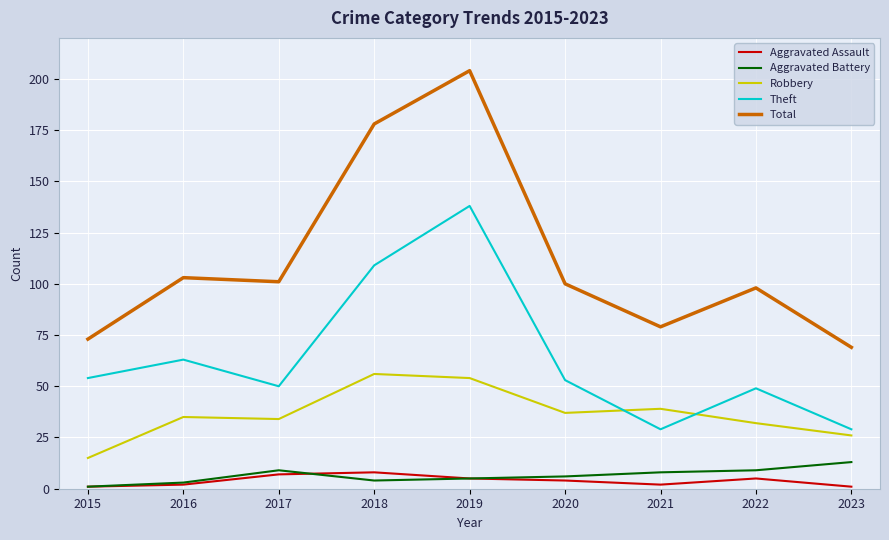

Which series has the widest spread of values?

Total